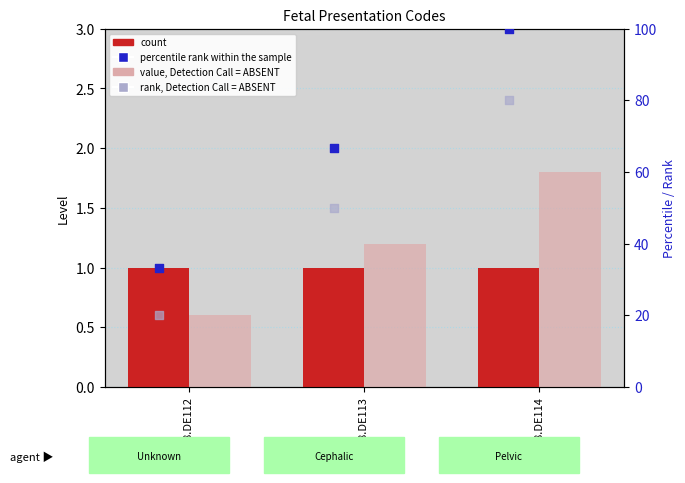

What are all the series names shown in the legend?

Level (count), value, Detection Call = ABSENT, percentile rank within the sample, rank, Detection Call = ABSENT